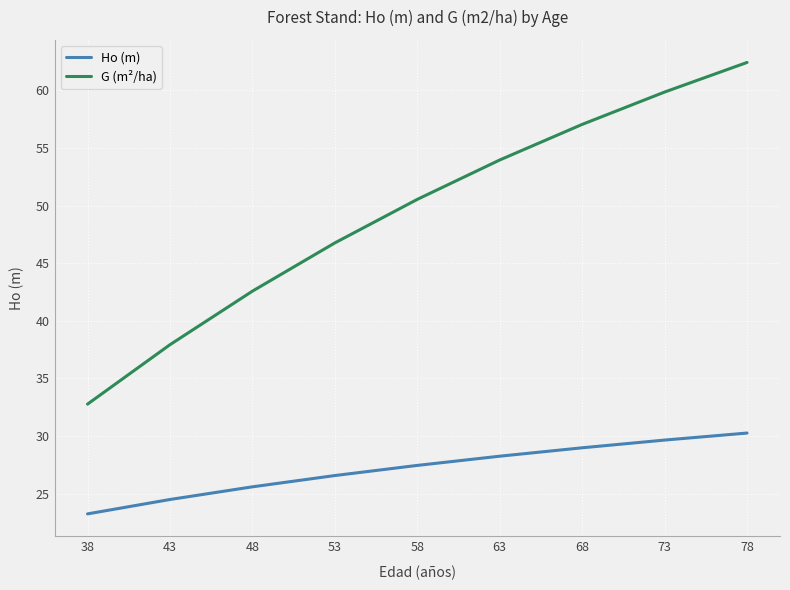

Which series changed the most between 53 and 78?

G (m²/ha)